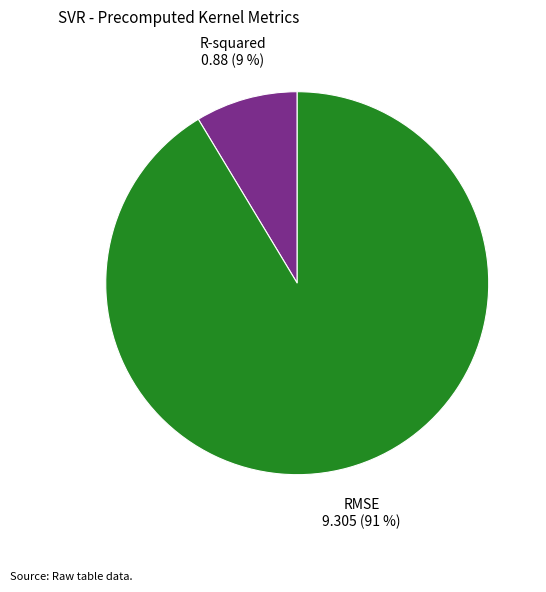

Rank the categories by value from highest to lowest.

RMSE, R-squared